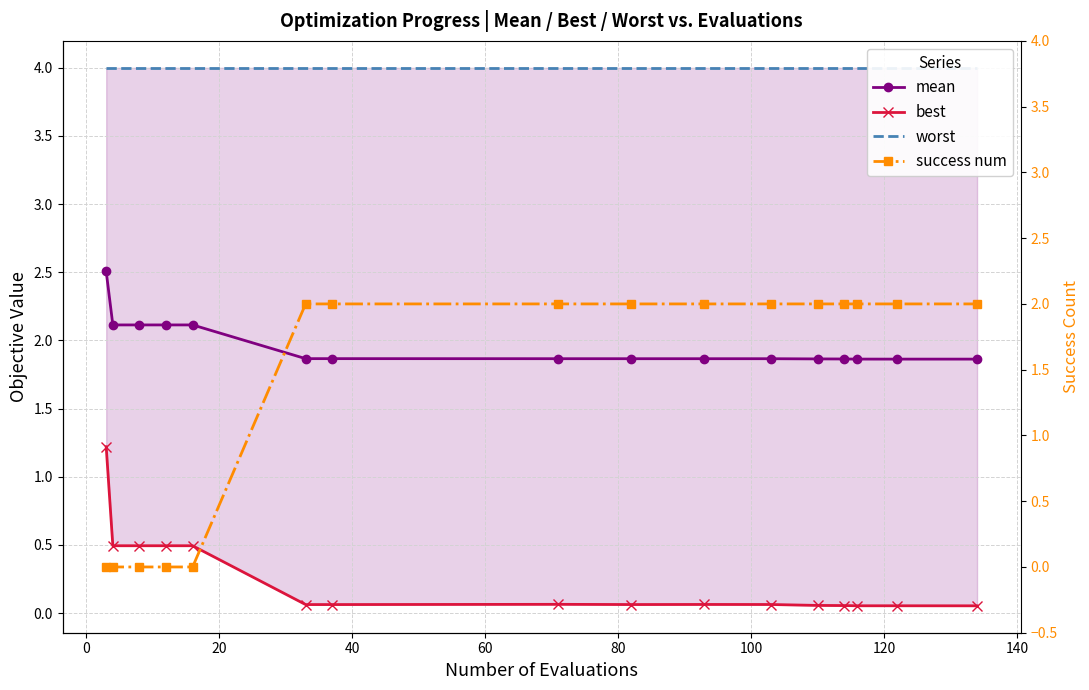

What are all the series names shown in the legend?

mean, best, worst, success num